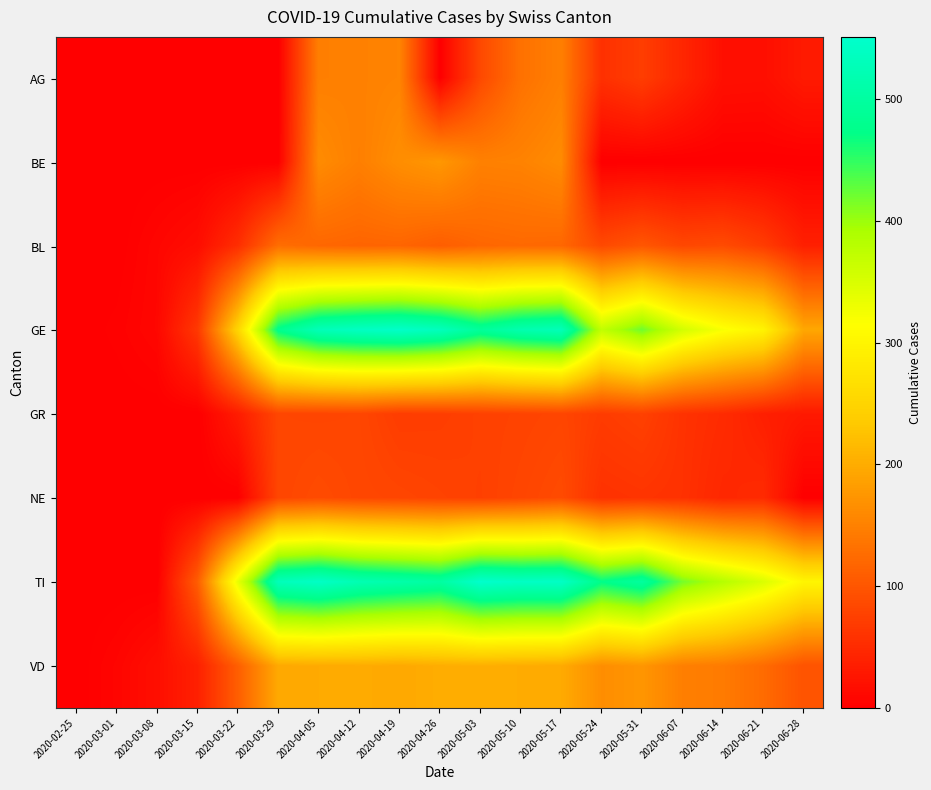

Which series has the largest total across all categories?

TI